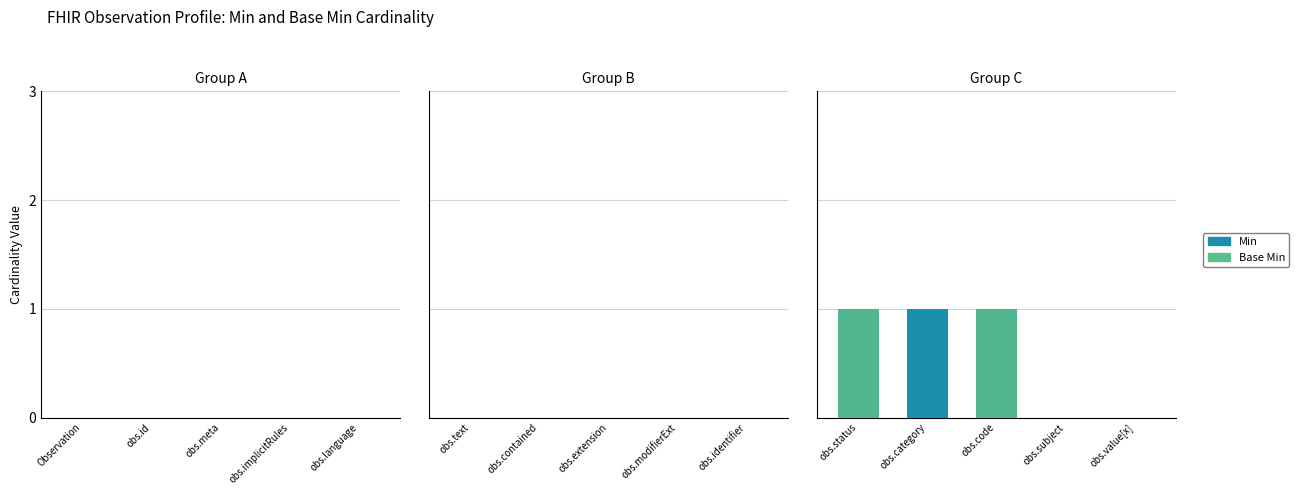

At obs.status, list the series in order from largest to smallest.

Min, Base Min